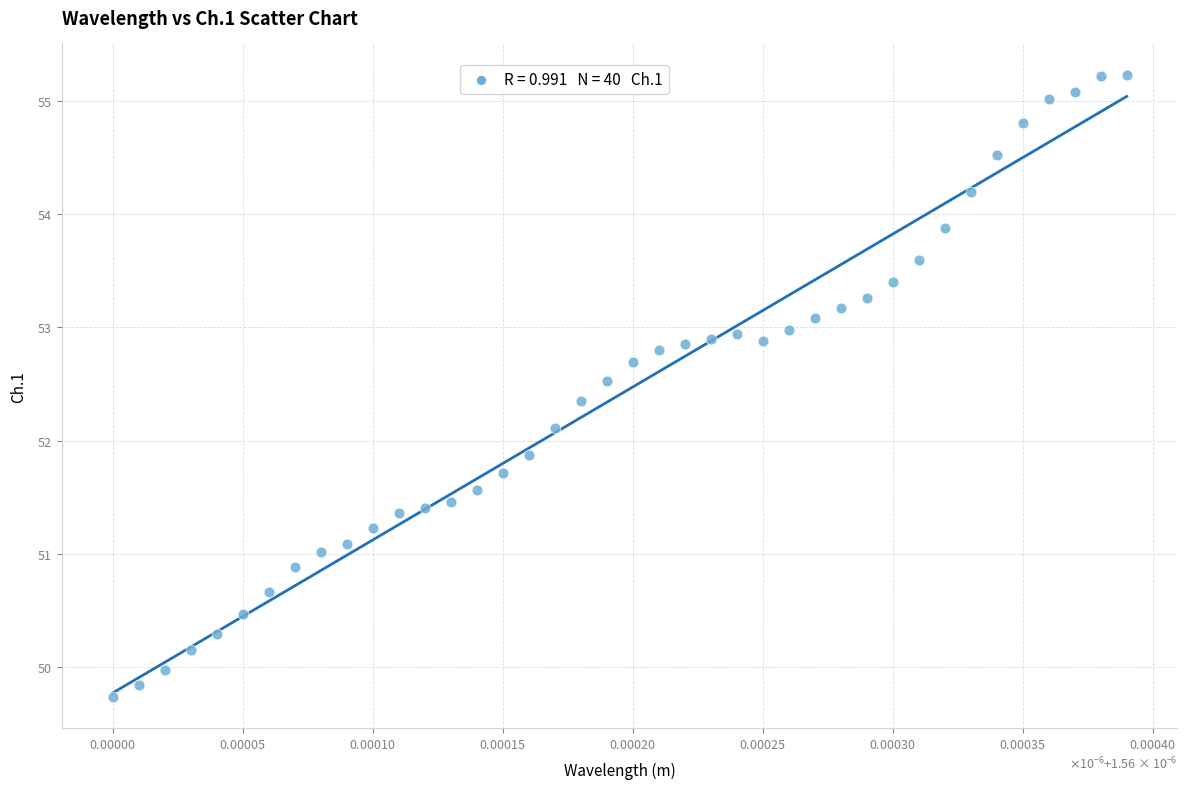

What is the range of Y values (max minus min)?

5.5